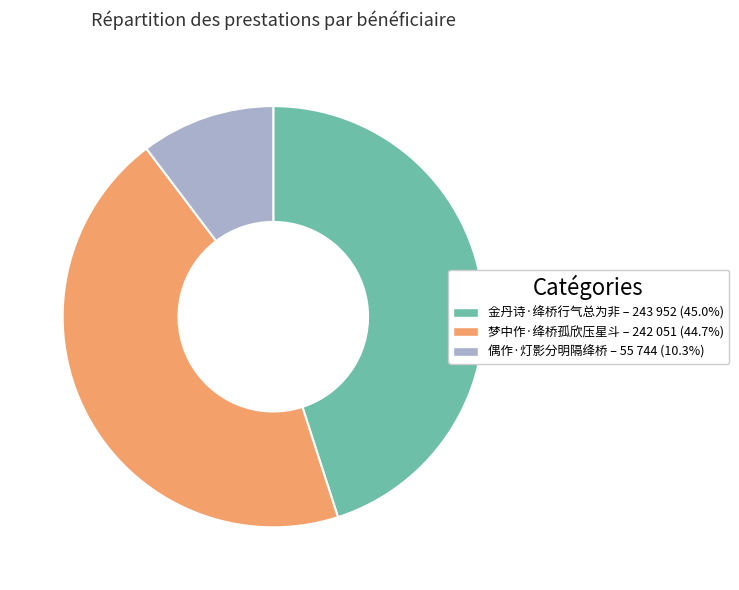

Which slice is the smallest?

偶作·灯影分明隔绛桥